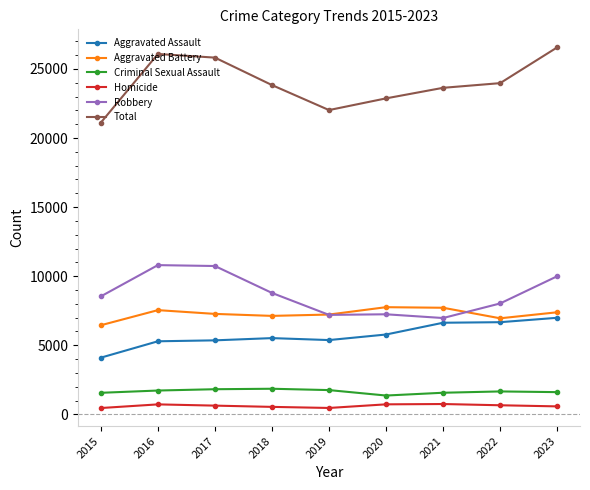

True or false: Aggravated Assault and Robbery intersect in this chart.

False